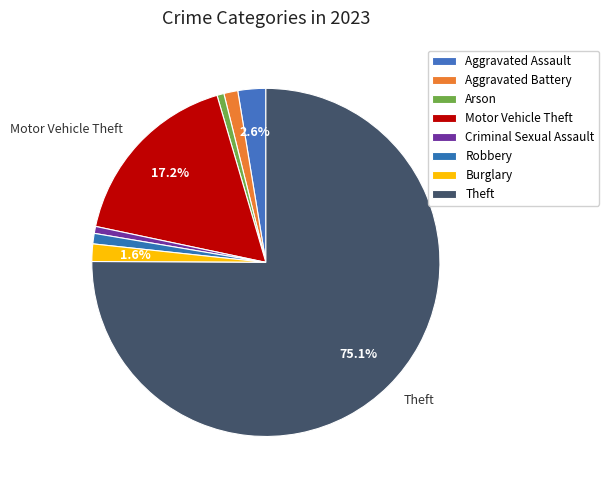

How many slices are in this pie chart?

8